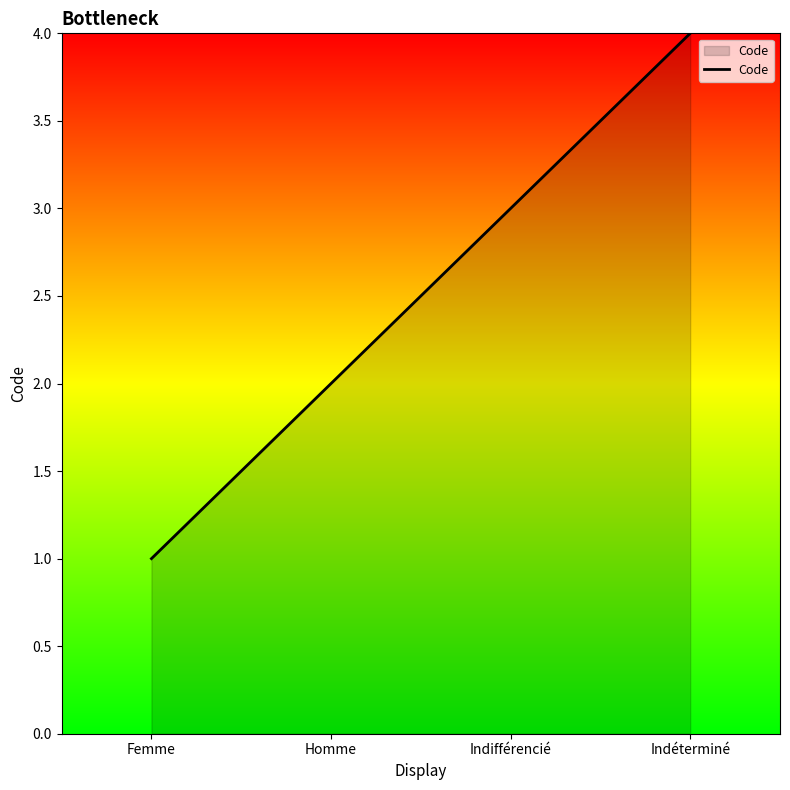

What is the sum of the values at Indéterminé and Indifférencié?

7